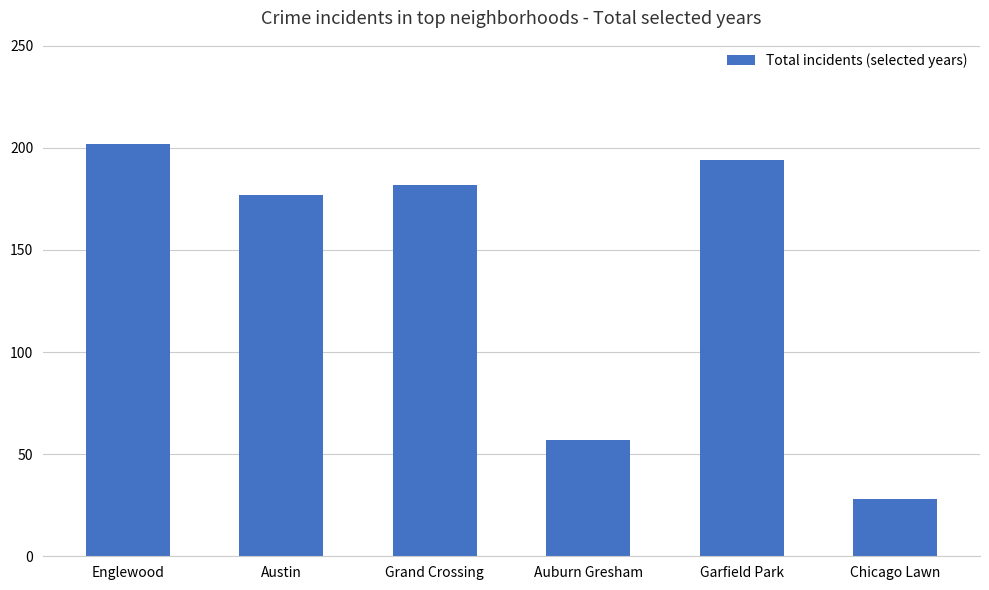

How many bars are there in total?

6